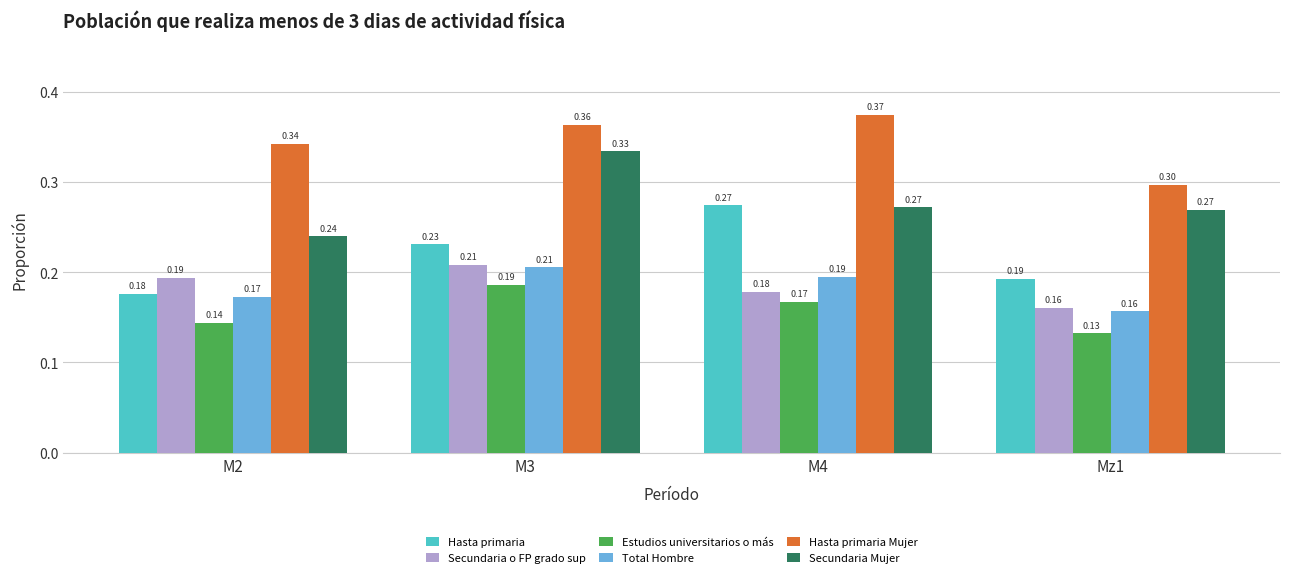

Rank the categories by Hasta primaria Mujer value from highest to lowest.

M4, M3, M2, Mz1